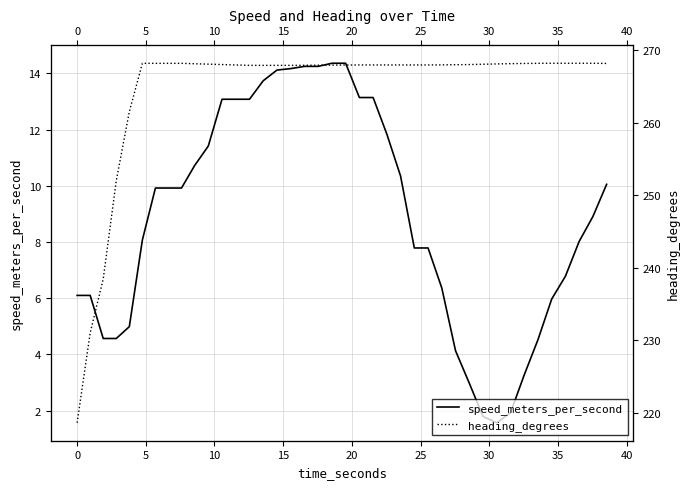

What is the greatest value displayed?

268.2